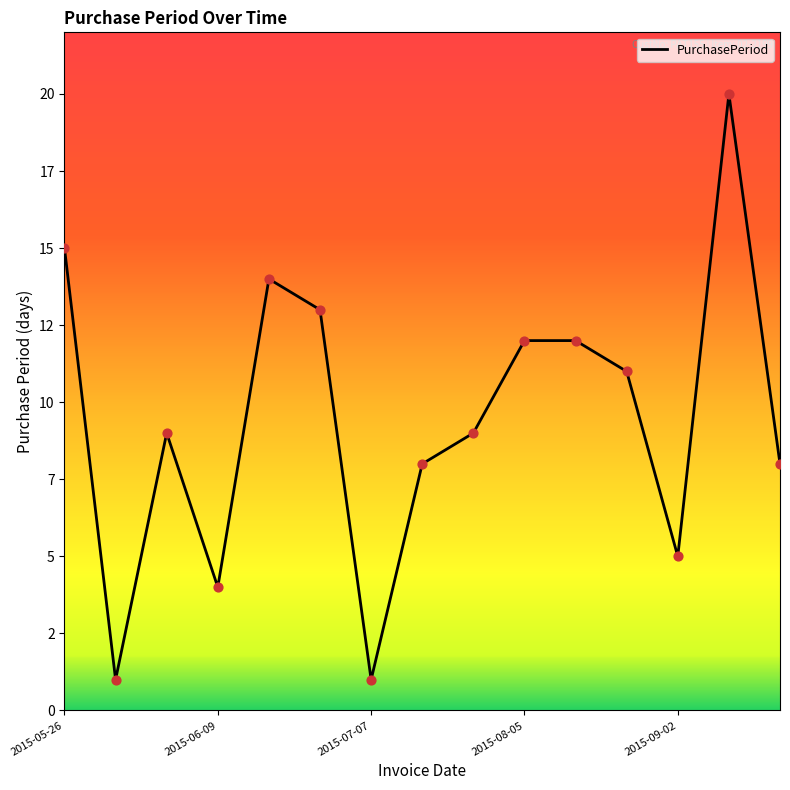

Does the chart have visible grid lines?

No